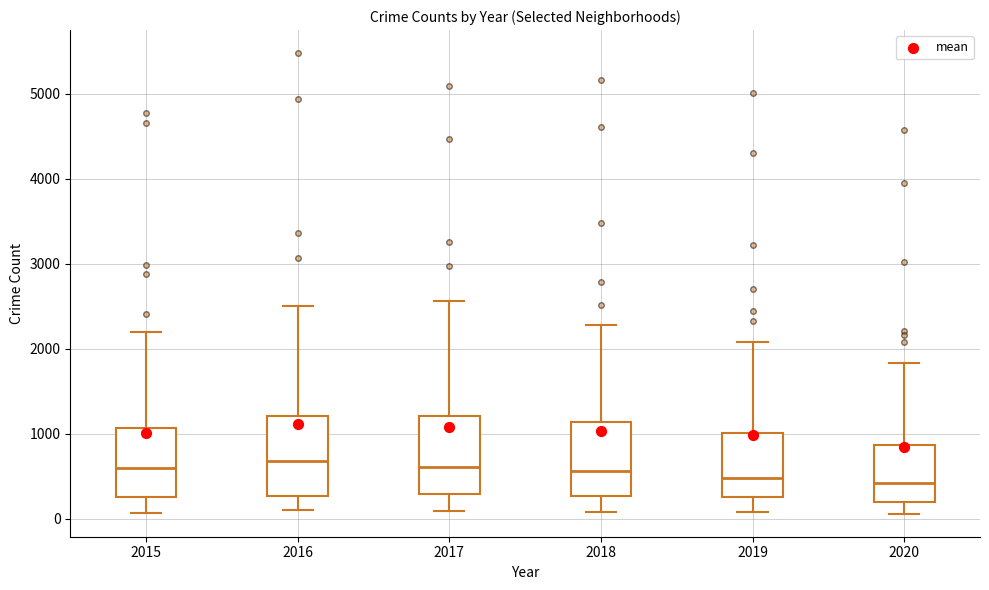

Reading left to right, transcribe this box plot: for each box, give where its median line is, the range the box spans, and where its two whiskers end, as read against the y-axis. The values are not printed on the chart, so give them approximately, as read against the axis.

2015: median 600, box 300 to 1100, whiskers 100 to 2200
2016: median 700, box 300 to 1200, whiskers 100 to 2500
2017: median 600, box 300 to 1200, whiskers 100 to 2600
2018: median 600, box 300 to 1100, whiskers 100 to 2300
2019: median 500, box 300 to 1000, whiskers 100 to 2100
2020: median 400, box 200 to 900, whiskers 100 to 1800